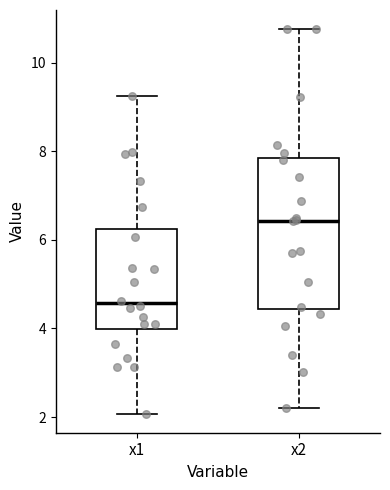

Reading left to right, transcribe this box plot: for each box, give where its median line is, the range the box spans, and where its two whiskers end, as read against the y-axis. The values are not printed on the chart, so give them approximately, as read against the axis.

x1: median 4.6, box 4.0 to 6.2, whiskers 2.0 to 9.2
x2: median 6.4, box 4.4 to 7.8, whiskers 2.2 to 10.8